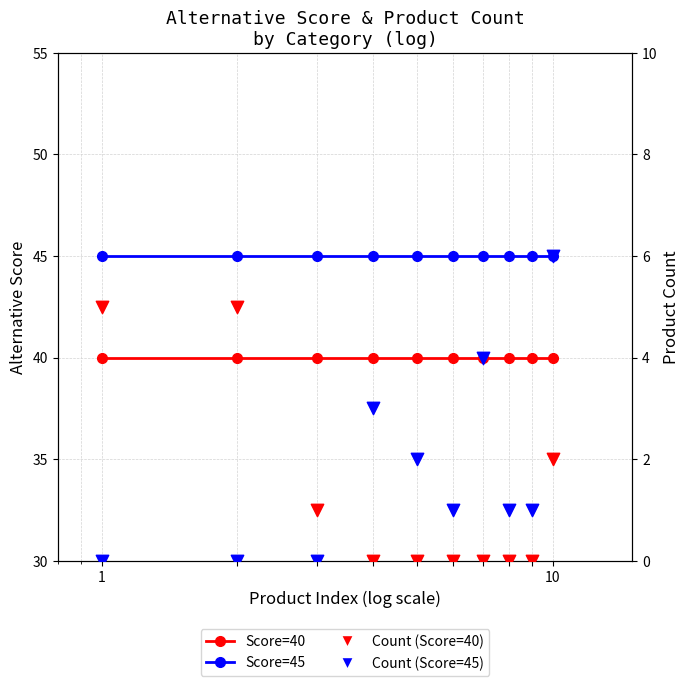

Which series has the largest total across all categories?

Score=45